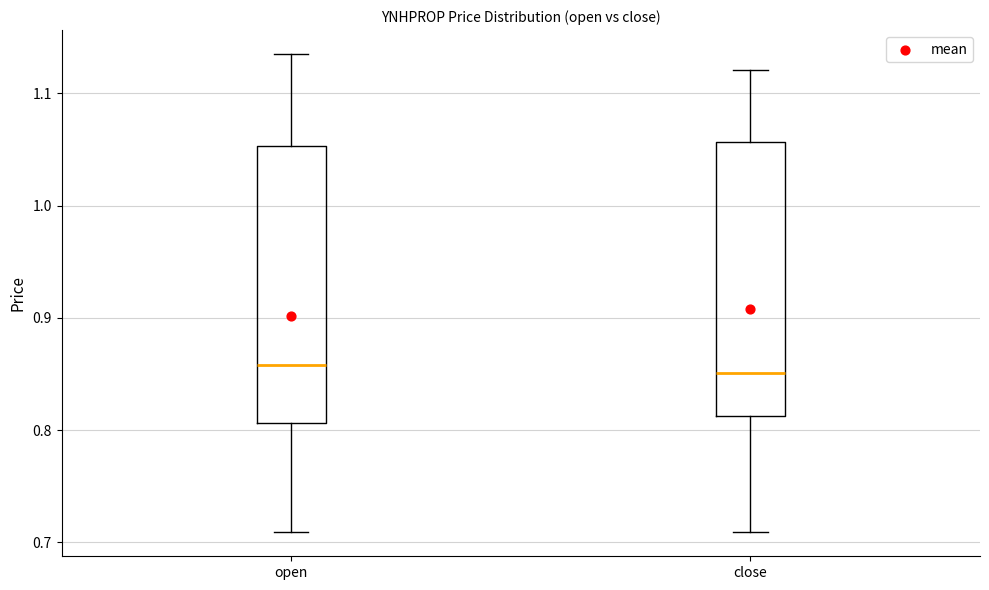

Reading left to right, transcribe this box plot: for each box, give where its median line is, the range the box spans, and where its two whiskers end, as read against the y-axis. The values are not printed on the chart, so give them approximately, as read against the axis.

open: median 0.86, box 0.81 to 1.05, whiskers 0.71 to 1.14
close: median 0.85, box 0.81 to 1.06, whiskers 0.71 to 1.12